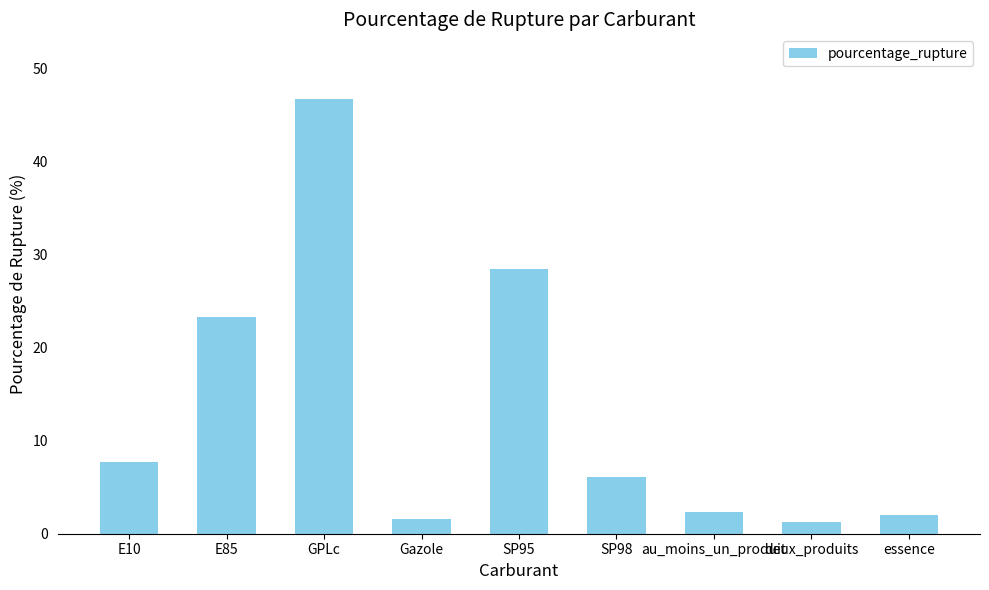

Approximately how many times larger is the value at SP95 compared to essence?

14.4